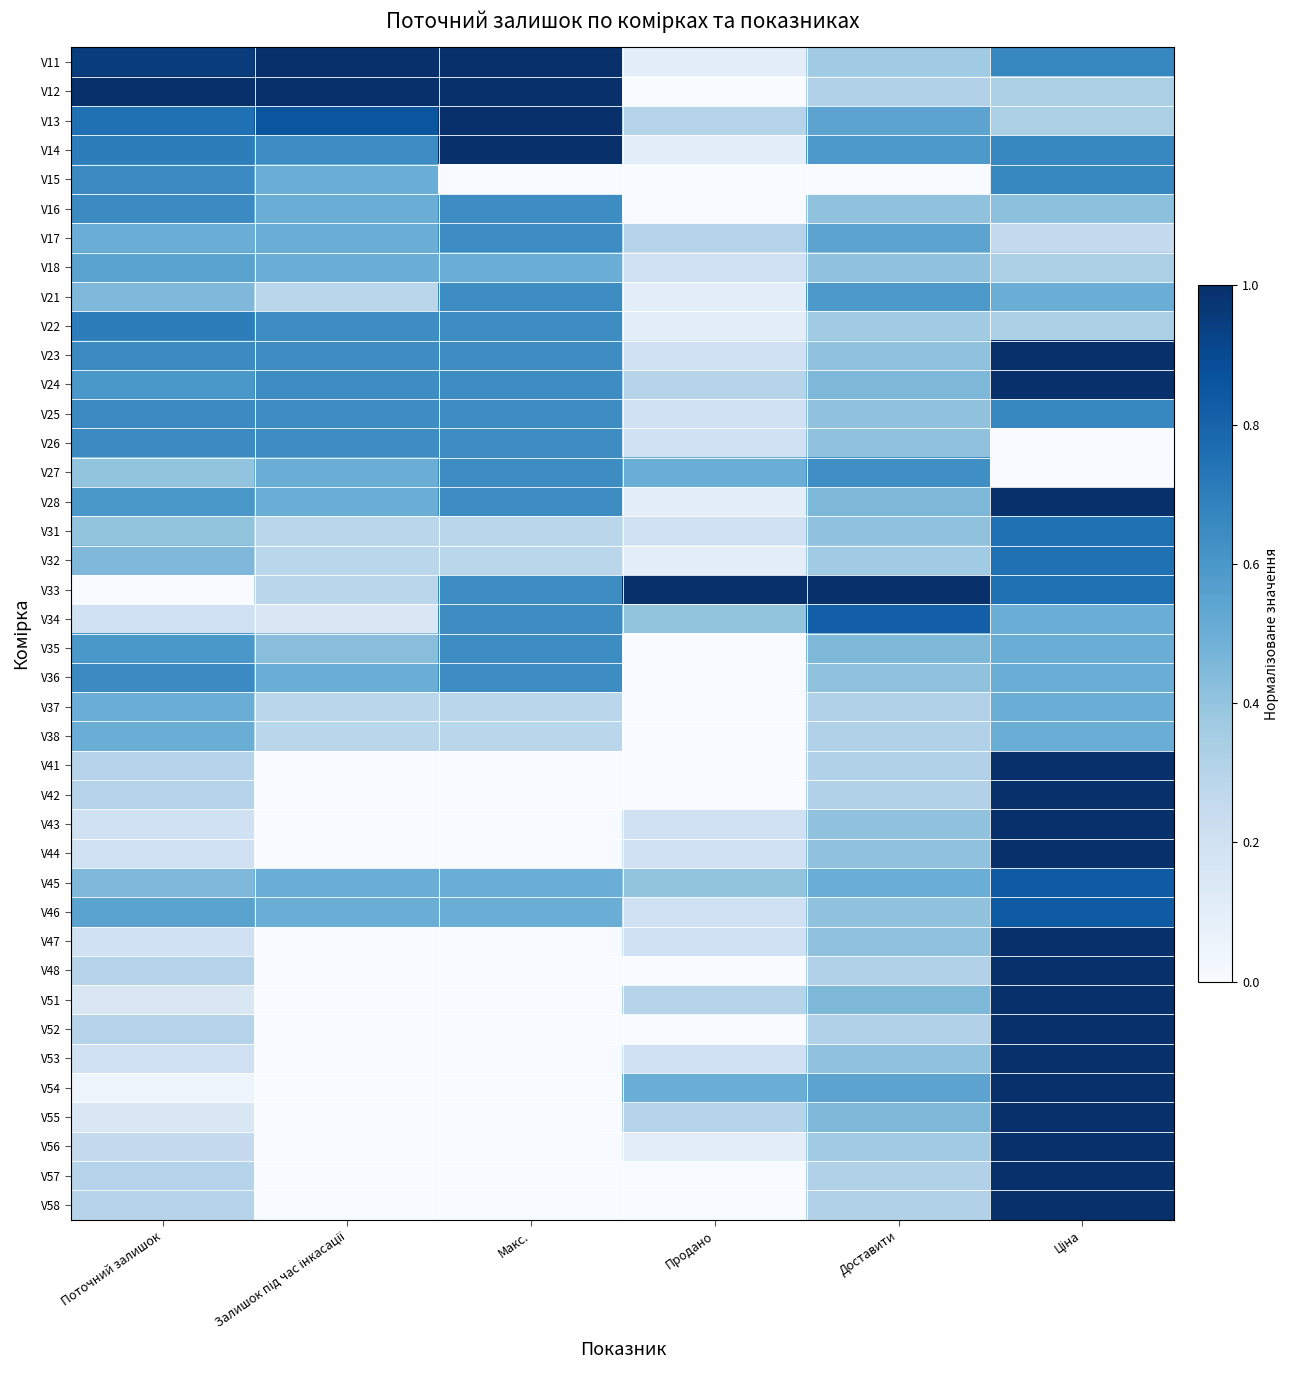

Reading left to right, list all the values displayed in this chart.

V11: Поточний залишок=0.9	Залишок під час інкасації=1.0	Макс.=1.0	Продано=0.1	Доставити=0.4	Ціна=0.7
V12: Поточний залишок=1.0	Залишок під час інкасації=1.0	Макс.=1.0	Продано=0.0	Доставити=0.3	Ціна=0.3
V13: Поточний залишок=0.8	Залишок під час інкасації=0.9	Макс.=1.0	Продано=0.3	Доставити=0.5	Ціна=0.3
V14: Поточний залишок=0.7	Залишок під час інкасації=0.6	Макс.=1.0	Продано=0.1	Доставити=0.6	Ціна=0.7
V15: Поточний залишок=0.7	Залишок під час інкасації=0.5	Макс.=0.0	Продано=0.0	Доставити=0.0	Ціна=0.7
V16: Поточний залишок=0.7	Залишок під час інкасації=0.5	Макс.=0.6	Продано=0.0	Доставити=0.4	Ціна=0.4
V17: Поточний залишок=0.5	Залишок під час інкасації=0.5	Макс.=0.6	Продано=0.3	Доставити=0.5	Ціна=0.2
V18: Поточний залишок=0.6	Залишок під час інкасації=0.5	Макс.=0.5	Продано=0.2	Доставити=0.4	Ціна=0.3
V21: Поточний залишок=0.5	Залишок під час інкасації=0.3	Макс.=0.6	Продано=0.1	Доставити=0.6	Ціна=0.5
V22: Поточний залишок=0.7	Залишок під час інкасації=0.6	Макс.=0.6	Продано=0.1	Доставити=0.4	Ціна=0.3
V23: Поточний залишок=0.7	Залишок під час інкасації=0.6	Макс.=0.6	Продано=0.2	Доставити=0.4	Ціна=1.0
V24: Поточний залишок=0.6	Залишок під час інкасації=0.6	Макс.=0.6	Продано=0.3	Доставити=0.5	Ціна=1.0
V25: Поточний залишок=0.7	Залишок під час інкасації=0.6	Макс.=0.6	Продано=0.2	Доставити=0.4	Ціна=0.7
V26: Поточний залишок=0.7	Залишок під час інкасації=0.6	Макс.=0.6	Продано=0.2	Доставити=0.4	Ціна=0.0
V27: Поточний залишок=0.4	Залишок під час інкасації=0.5	Макс.=0.6	Продано=0.5	Доставити=0.6	Ціна=0.0
V28: Поточний залишок=0.6	Залишок під час інкасації=0.5	Макс.=0.6	Продано=0.1	Доставити=0.5	Ціна=1.0
V31: Поточний залишок=0.4	Залишок під час інкасації=0.3	Макс.=0.3	Продано=0.2	Доставити=0.4	Ціна=0.8
V32: Поточний залишок=0.5	Залишок під час інкасації=0.3	Макс.=0.3	Продано=0.1	Доставити=0.4	Ціна=0.8
V33: Поточний залишок=0.0	Залишок під час інкасації=0.3	Макс.=0.6	Продано=1.0	Доставити=1.0	Ціна=0.8
V34: Поточний залишок=0.2	Залишок під час інкасації=0.1	Макс.=0.6	Продано=0.4	Доставити=0.8	Ціна=0.5
V35: Поточний залишок=0.6	Залишок під час інкасації=0.4	Макс.=0.6	Продано=0.0	Доставити=0.5	Ціна=0.5
V36: Поточний залишок=0.7	Залишок під час інкасації=0.5	Макс.=0.6	Продано=0.0	Доставити=0.4	Ціна=0.5
V37: Поточний залишок=0.5	Залишок під час інкасації=0.3	Макс.=0.3	Продано=0.0	Доставити=0.3	Ціна=0.5
V38: Поточний залишок=0.5	Залишок під час інкасації=0.3	Макс.=0.3	Продано=0.0	Доставити=0.3	Ціна=0.5
V41: Поточний залишок=0.3	Залишок під час інкасації=0.0	Макс.=0.0	Продано=0.0	Доставити=0.3	Ціна=1.0
V42: Поточний залишок=0.3	Залишок під час інкасації=0.0	Макс.=0.0	Продано=0.0	Доставити=0.3	Ціна=1.0
V43: Поточний залишок=0.2	Залишок під час інкасації=0.0	Макс.=0.0	Продано=0.2	Доставити=0.4	Ціна=1.0
V44: Поточний залишок=0.2	Залишок під час інкасації=0.0	Макс.=0.0	Продано=0.2	Доставити=0.4	Ціна=1.0
V45: Поточний залишок=0.5	Залишок під час інкасації=0.5	Макс.=0.5	Продано=0.4	Доставити=0.5	Ціна=0.8
V46: Поточний залишок=0.6	Залишок під час інкасації=0.5	Макс.=0.5	Продано=0.2	Доставити=0.4	Ціна=0.8
V47: Поточний залишок=0.2	Залишок під час інкасації=0.0	Макс.=0.0	Продано=0.2	Доставити=0.4	Ціна=1.0
V48: Поточний залишок=0.3	Залишок під час інкасації=0.0	Макс.=0.0	Продано=0.0	Доставити=0.3	Ціна=1.0
V51: Поточний залишок=0.1	Залишок під час інкасації=0.0	Макс.=0.0	Продано=0.3	Доставити=0.5	Ціна=1.0
V52: Поточний залишок=0.3	Залишок під час інкасації=0.0	Макс.=0.0	Продано=0.0	Доставити=0.3	Ціна=1.0
V53: Поточний залишок=0.2	Залишок під час інкасації=0.0	Макс.=0.0	Продано=0.2	Доставити=0.4	Ціна=1.0
V54: Поточний залишок=0.1	Залишок під час інкасації=0.0	Макс.=0.0	Продано=0.5	Доставити=0.5	Ціна=1.0
V55: Поточний залишок=0.1	Залишок під час інкасації=0.0	Макс.=0.0	Продано=0.3	Доставити=0.5	Ціна=1.0
V56: Поточний залишок=0.2	Залишок під час інкасації=0.0	Макс.=0.0	Продано=0.1	Доставити=0.4	Ціна=1.0
V57: Поточний залишок=0.3	Залишок під час інкасації=0.0	Макс.=0.0	Продано=0.0	Доставити=0.3	Ціна=1.0
V58: Поточний залишок=0.3	Залишок під час інкасації=0.0	Макс.=0.0	Продано=0.0	Доставити=0.3	Ціна=1.0